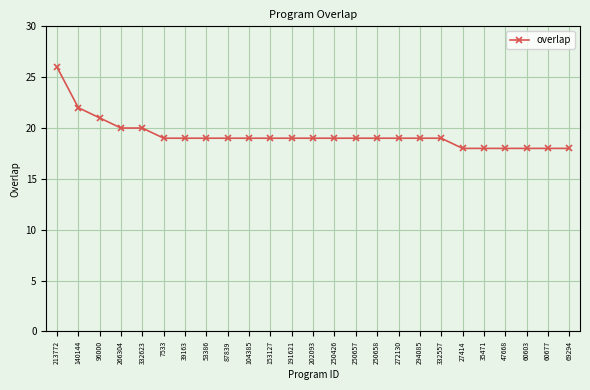

Where does the data first go above 19?

213772